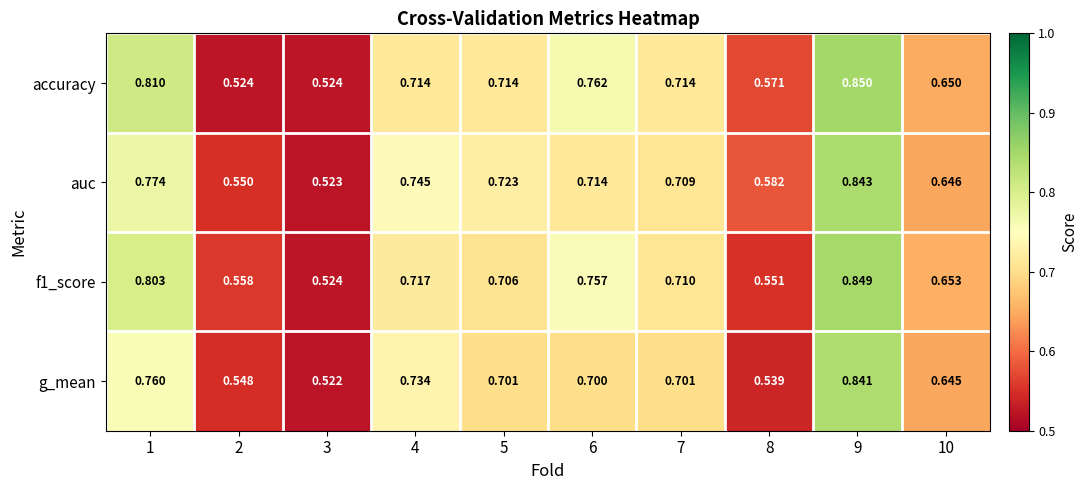

Count the number of data series in this chart.

4